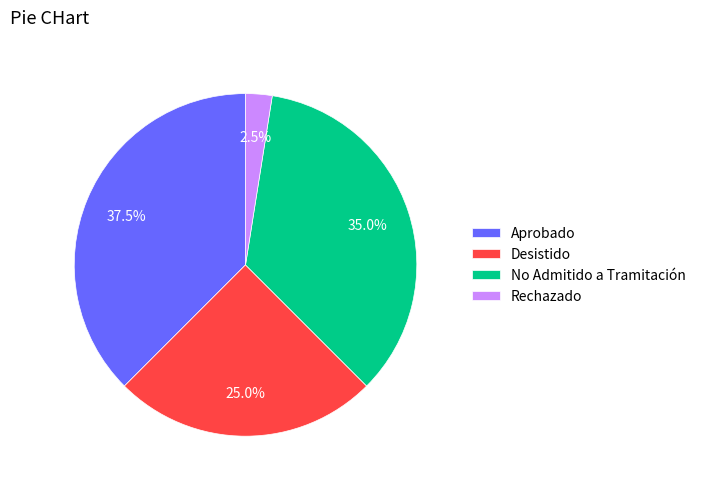

Which slice is the smallest?

Rechazado